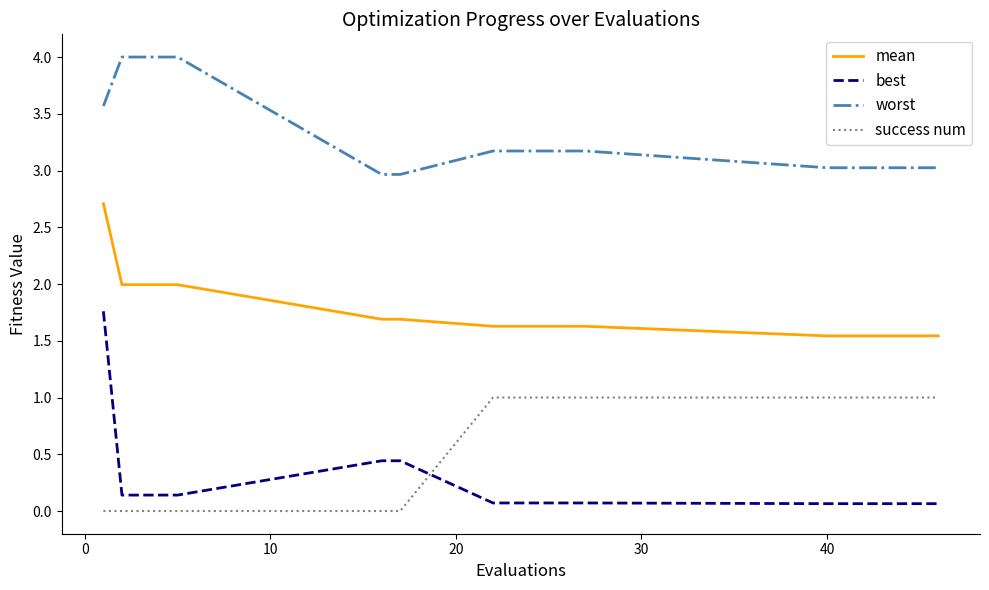

Reading left to right, extract all data points from this chart.

mean: 2.7	2.0	2.0	2.0	2.0	1.7	1.7	1.6	1.6	1.6	1.6	1.6	1.6	1.5	1.5	1.5	1.5	1.5	1.5	1.5
best: 1.8	0.1	0.1	0.1	0.1	0.4	0.4	0.1	0.1	0.1	0.1	0.1	0.1	0.1	0.1	0.1	0.1	0.1	0.1	0.1
worst: 3.6	4.0	4.0	4.0	4.0	3.0	3.0	3.2	3.2	3.2	3.2	3.2	3.2	3.0	3.0	3.0	3.0	3.0	3.0	3.0
success num: 0.0	0.0	0.0	0.0	0.0	0.0	0.0	1.0	1.0	1.0	1.0	1.0	1.0	1.0	1.0	1.0	1.0	1.0	1.0	1.0